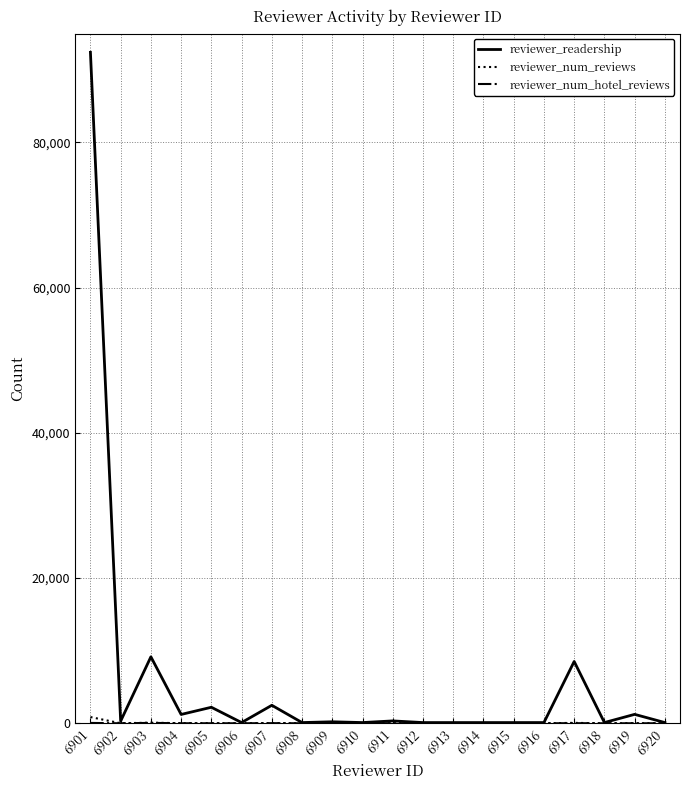

Does the chart have visible grid lines?

Yes